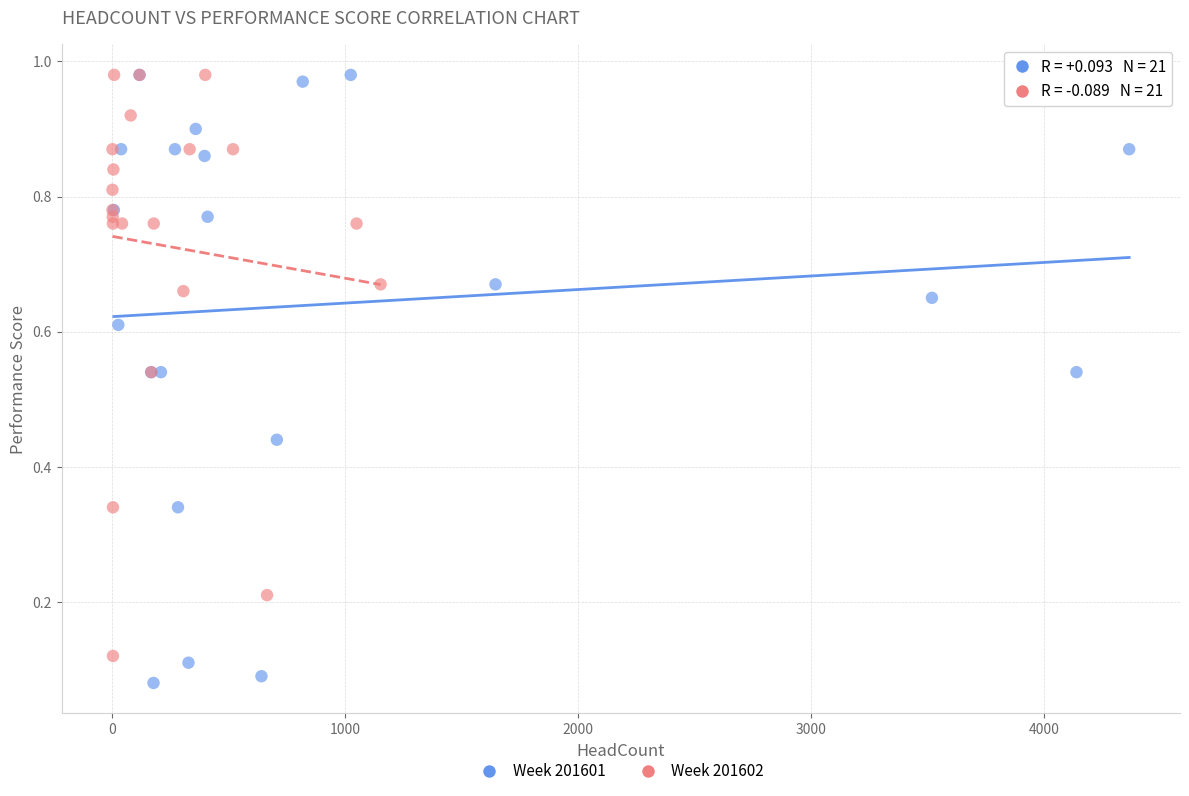

Which series has the largest Y range (max minus min)?

Week 201601